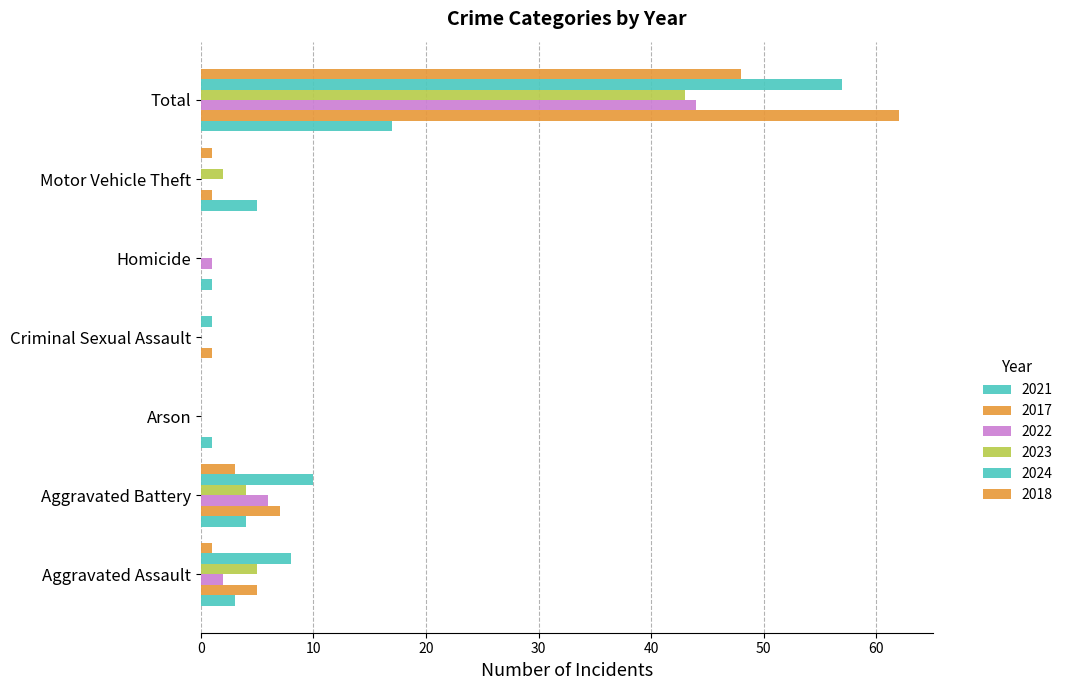

How many data points does each series have?

7